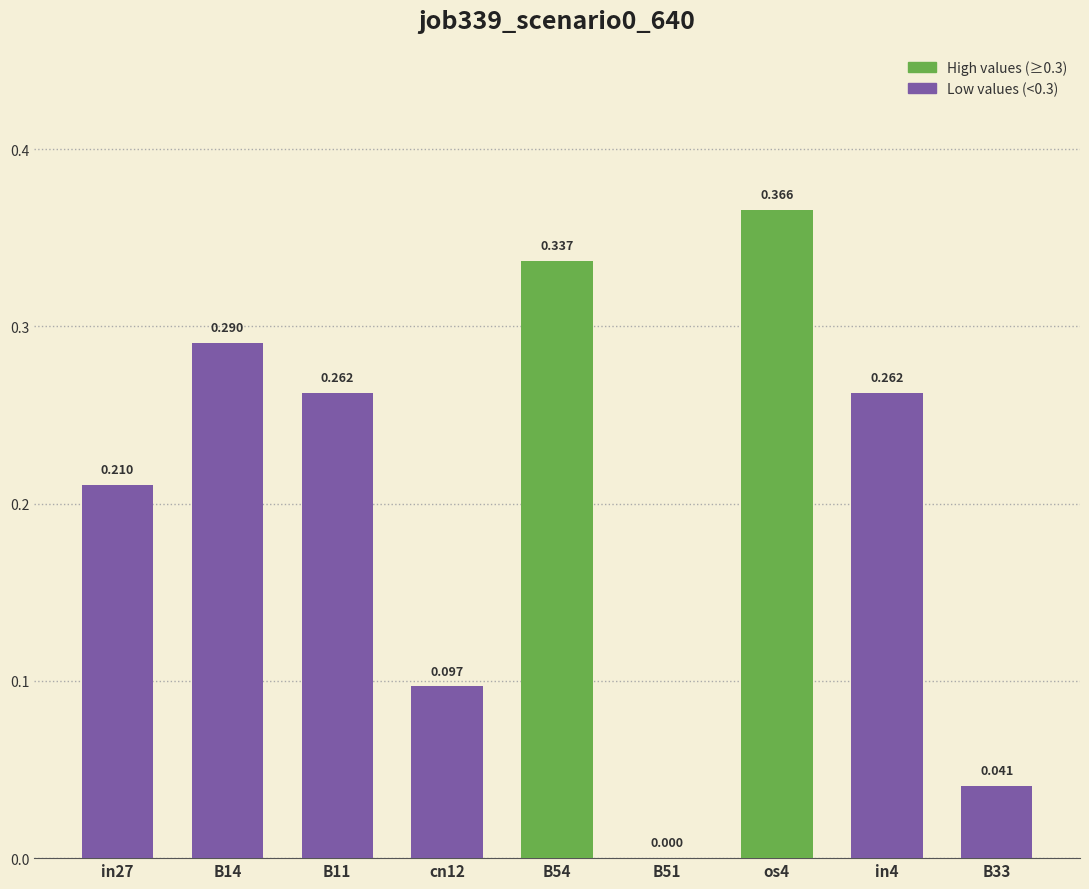

What is the greatest value displayed?

0.4